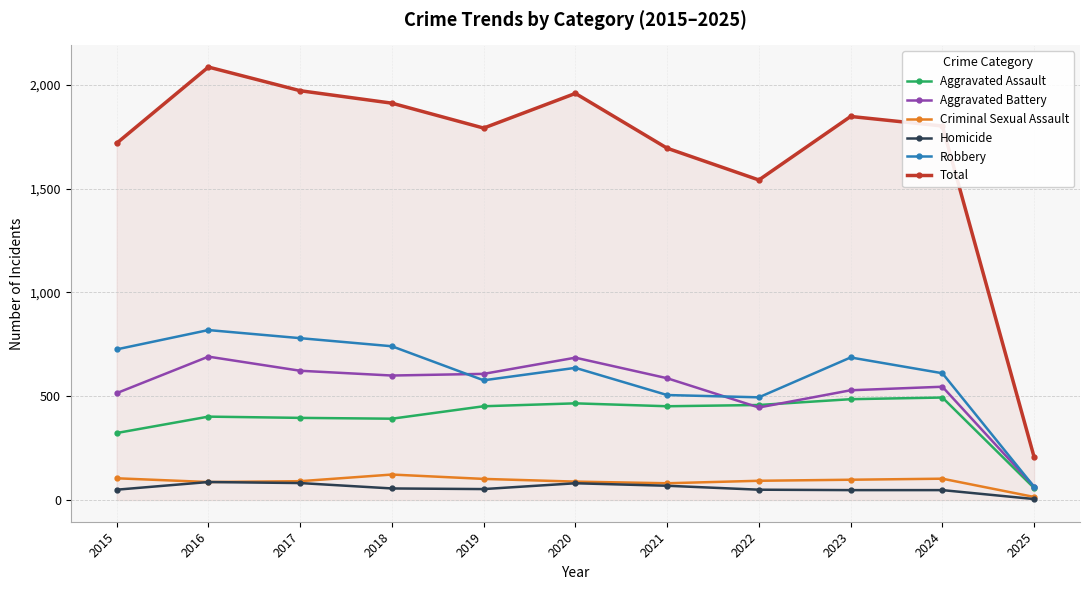

What is the difference between the second highest and second lowest values in the Homicide series?

34